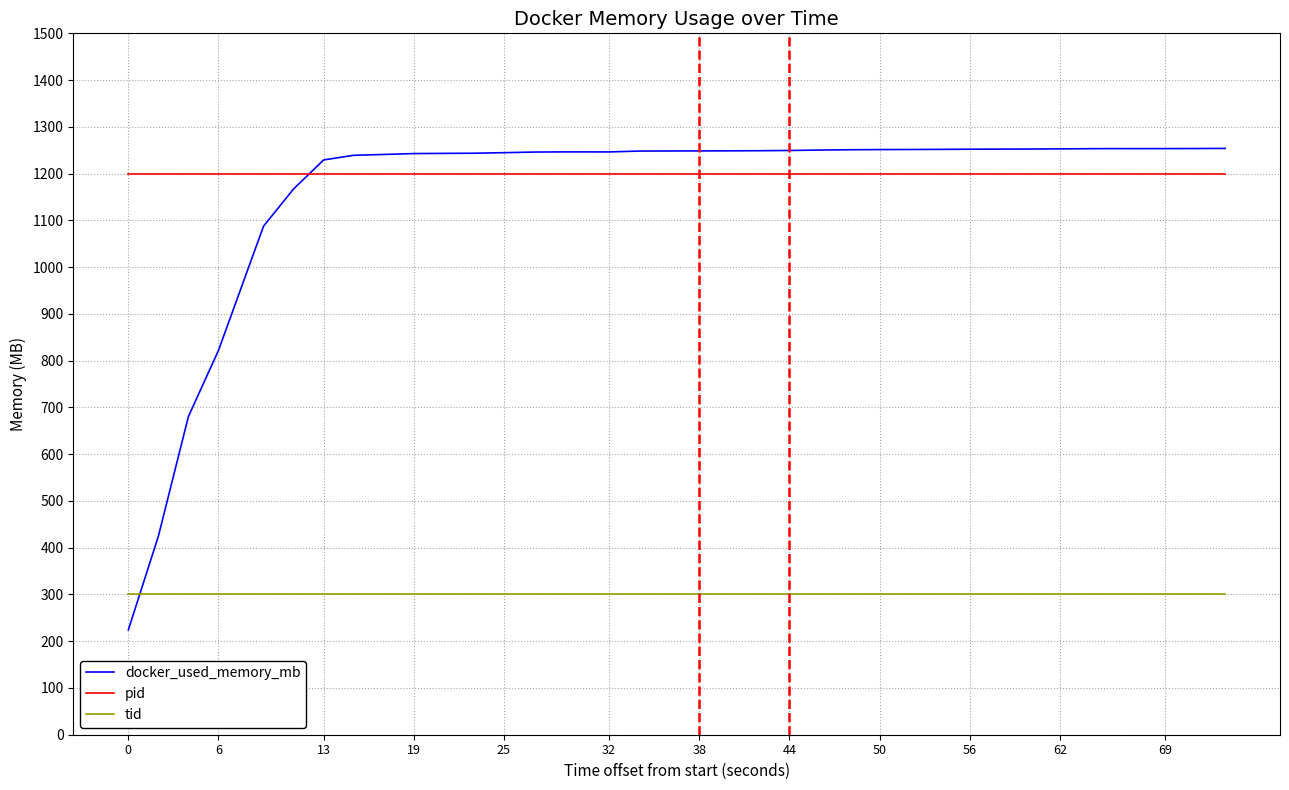

At how many categories does at least one series exceed 302?

36